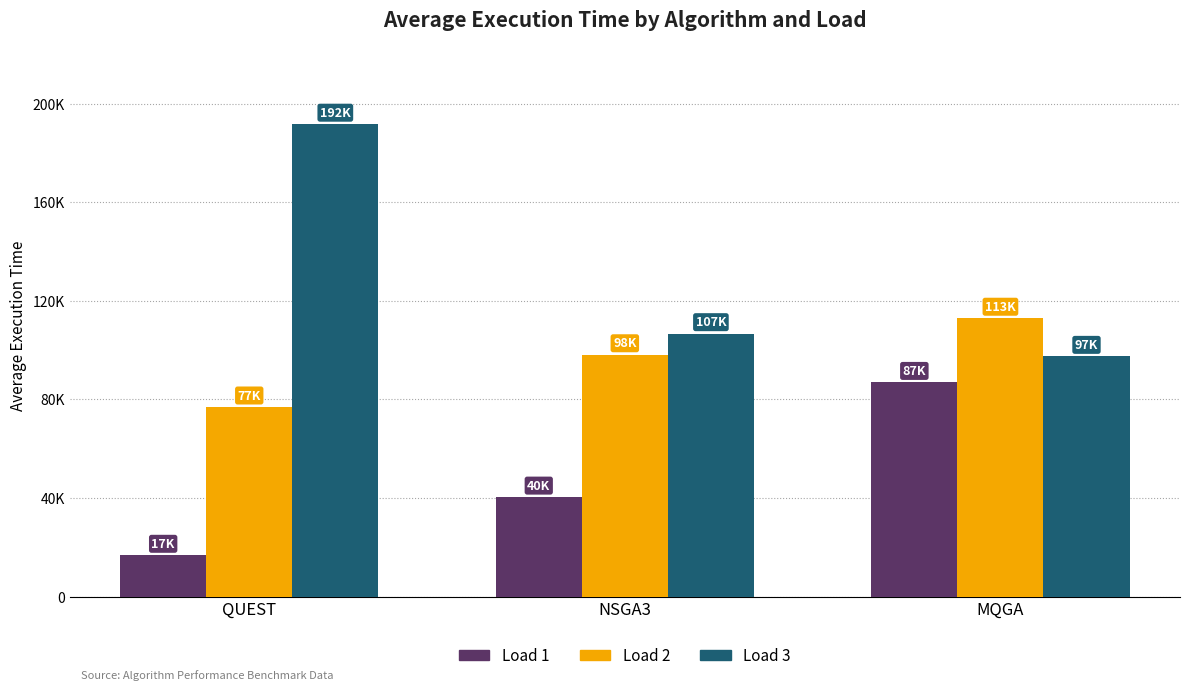

True or false: Load 2 has a value of 98142.6 at NSGA3.

True